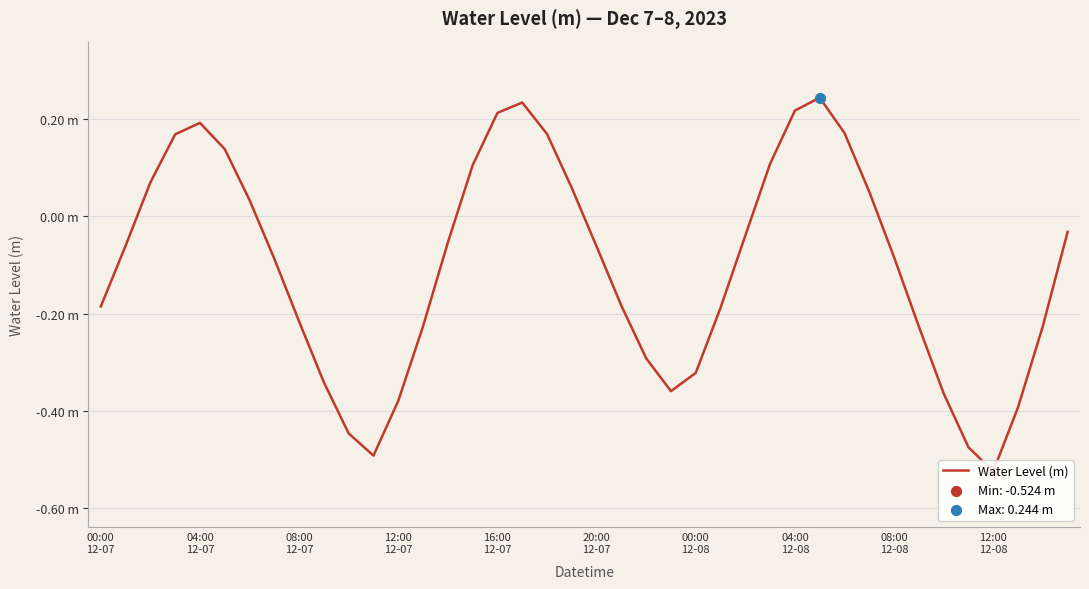

Between 00:00
12-08 and 13, which is larger?

00:00
12-08